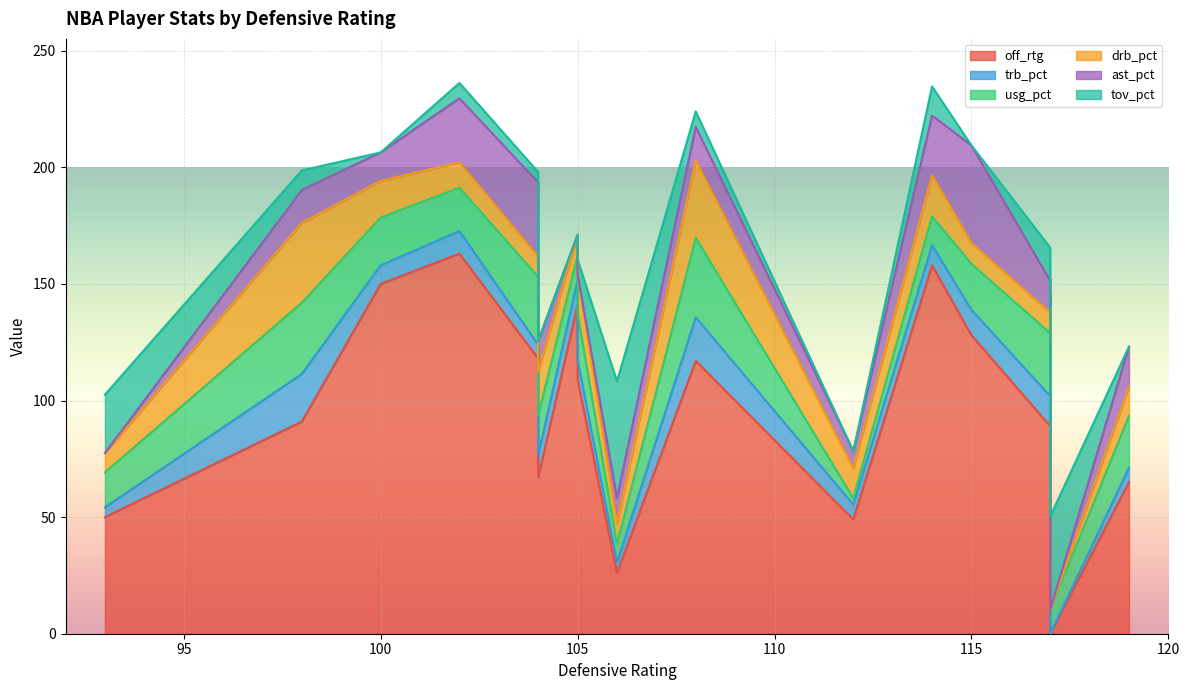

Which series has the largest total across all categories?

off_rtg